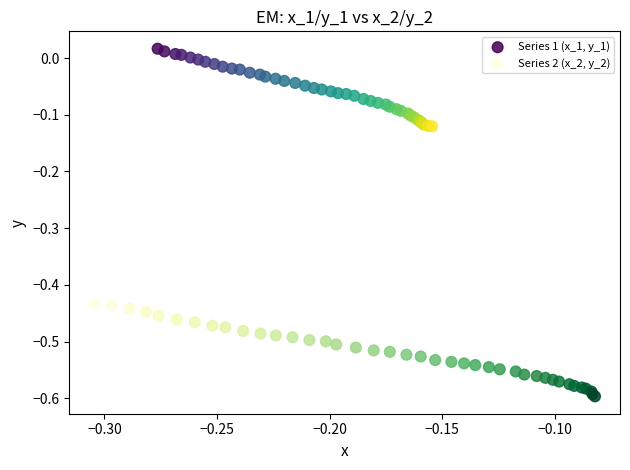

Which series reaches the minimum Y coordinate?

Series 2 (x_2, y_2)